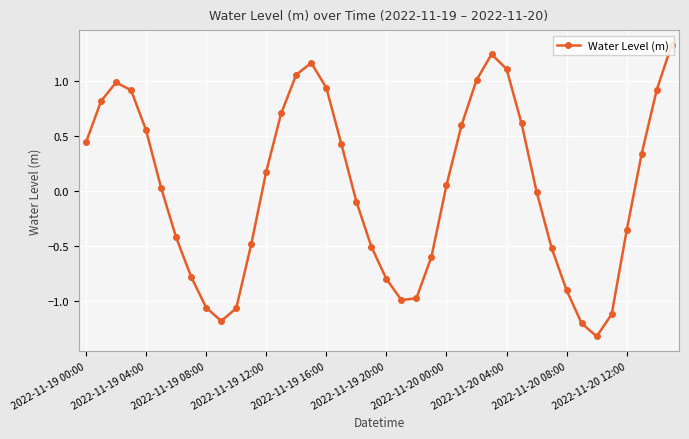

What is the difference between the second highest and second lowest values?

2.5